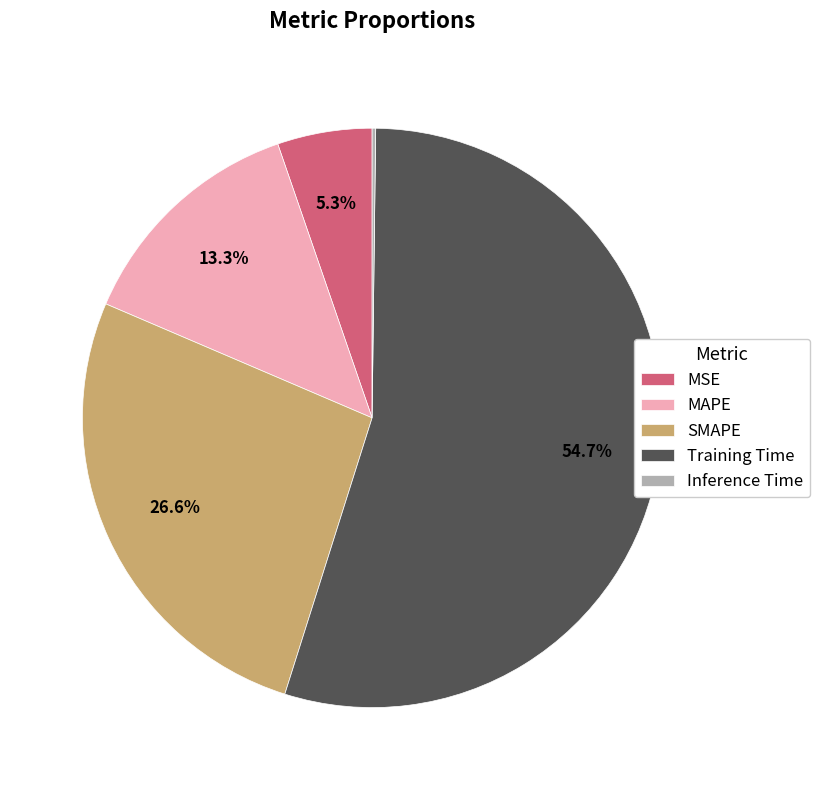

To the nearest percent, what is the difference between the SMAPE and Training Time slice percentages?

28%